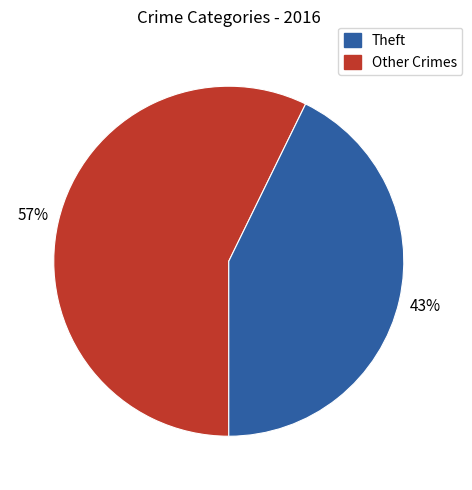

To the nearest percent, what is the difference between the largest and smallest slice percentages?

14%